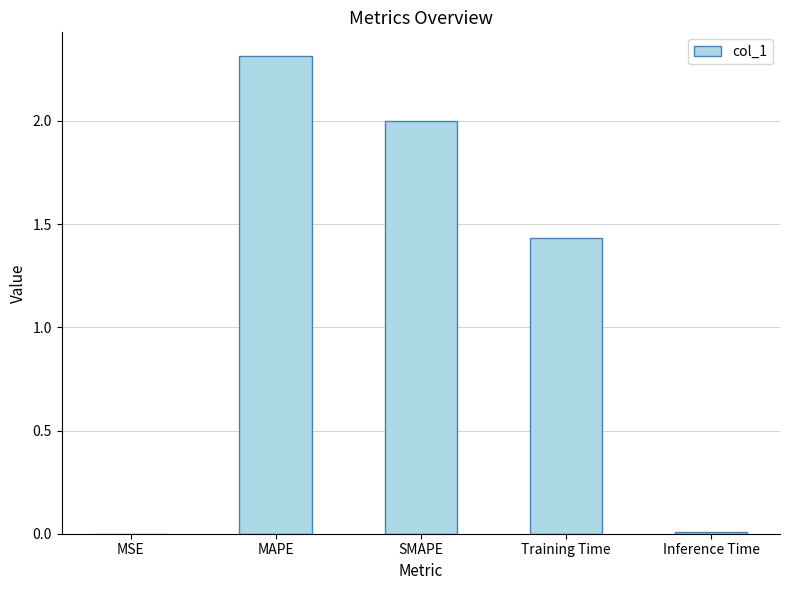

What is the sum of all values?

5.8